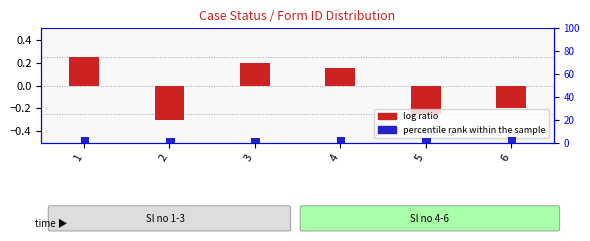

How many bars are there in total?

12